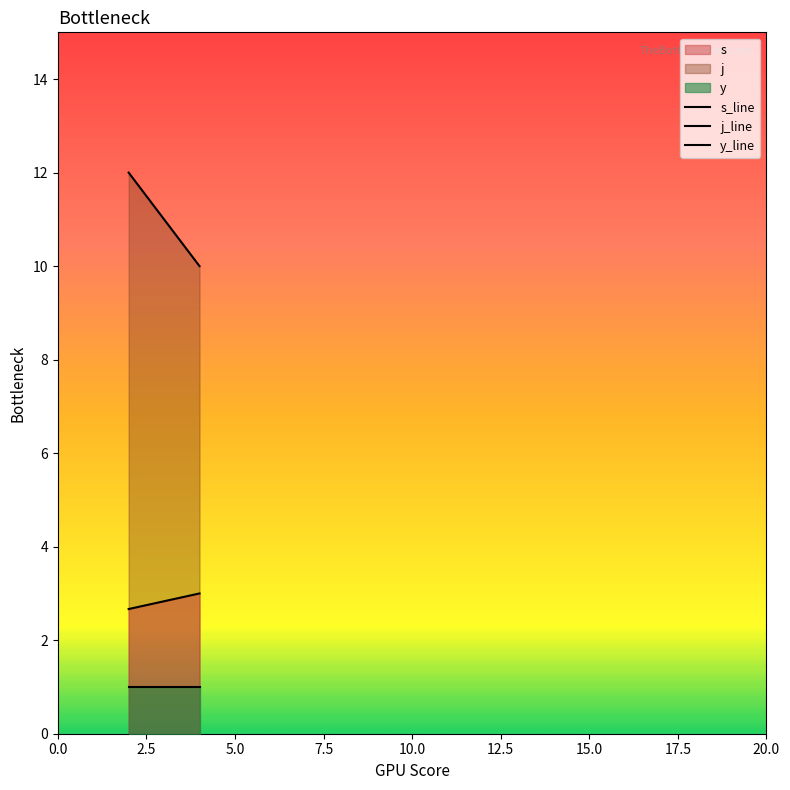

How many categories are shown in the chart?

2